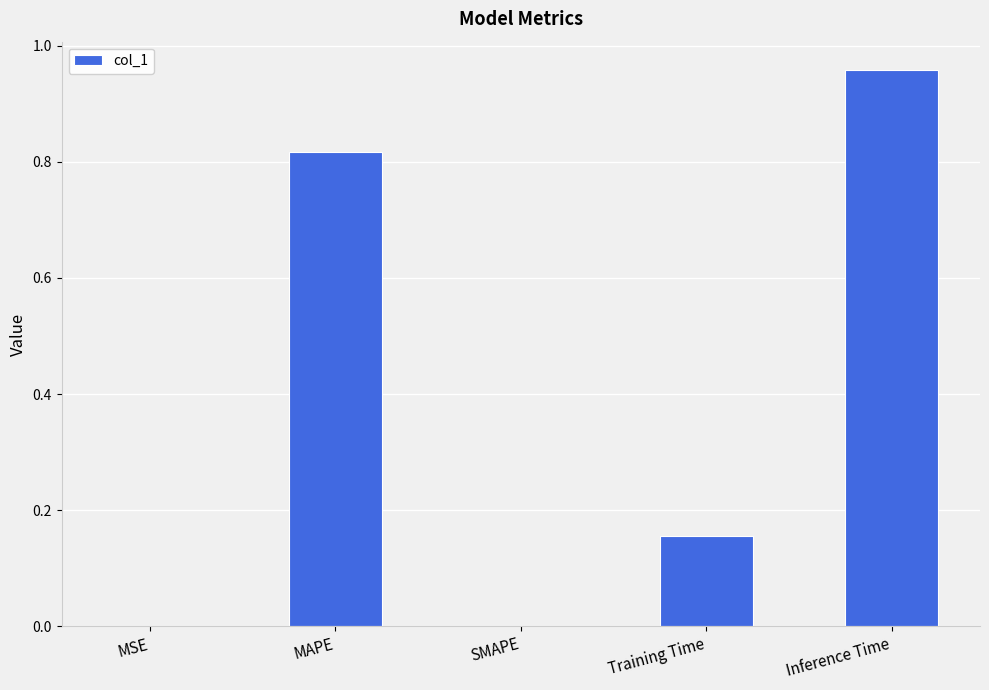

What is the sum of all values?

1.9